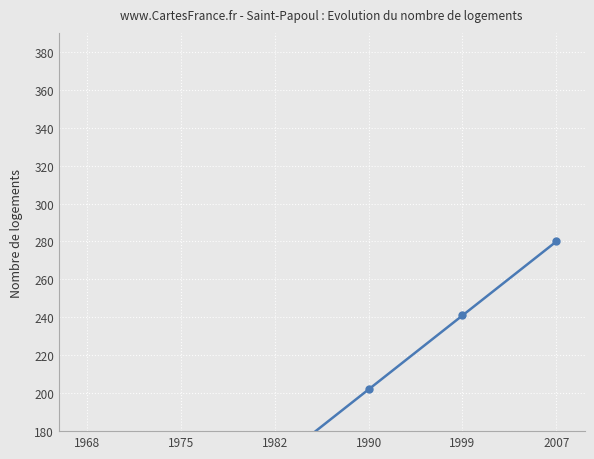

Reading right to left, transcribe all the data shown in this chart.

2007=280	1999=241	1990=202	1982=163	1975=94	1968=0